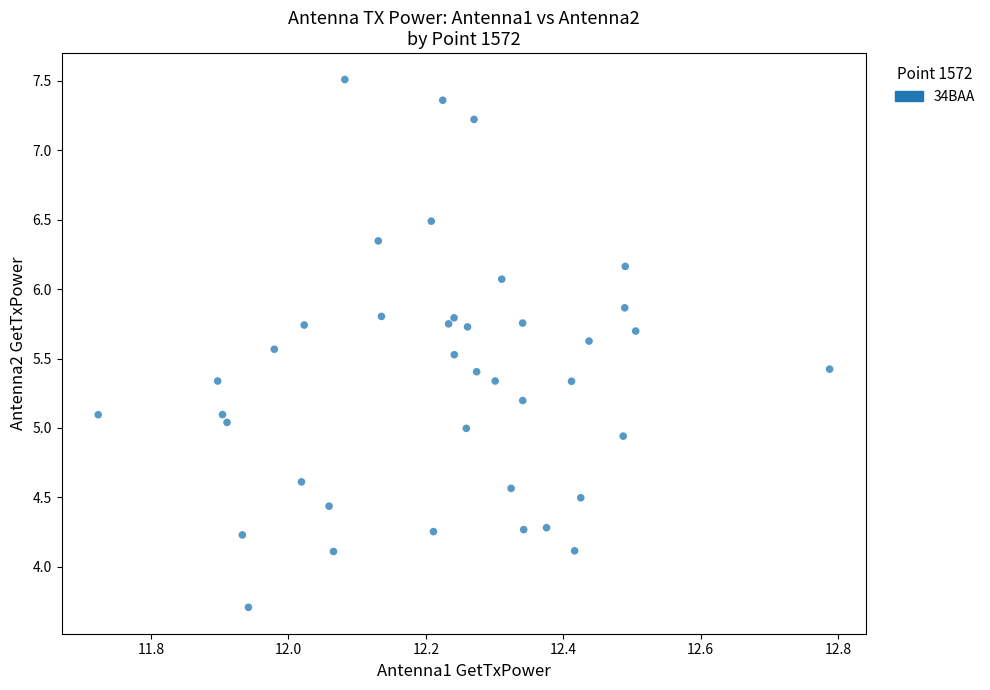

What is the range of X values (max minus min)?

1.1